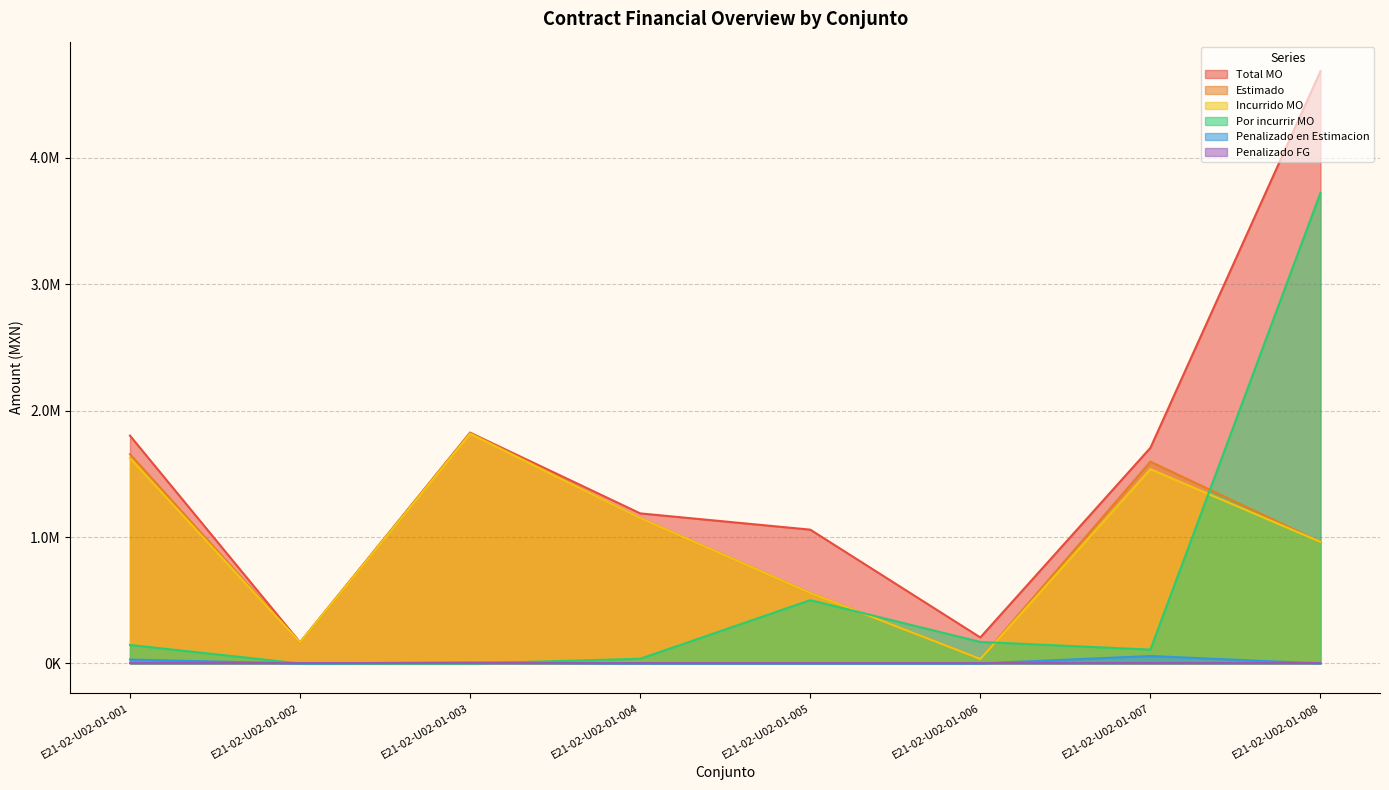

True or false: Incurrido MO has more than 0 points higher than both neighbors.

True